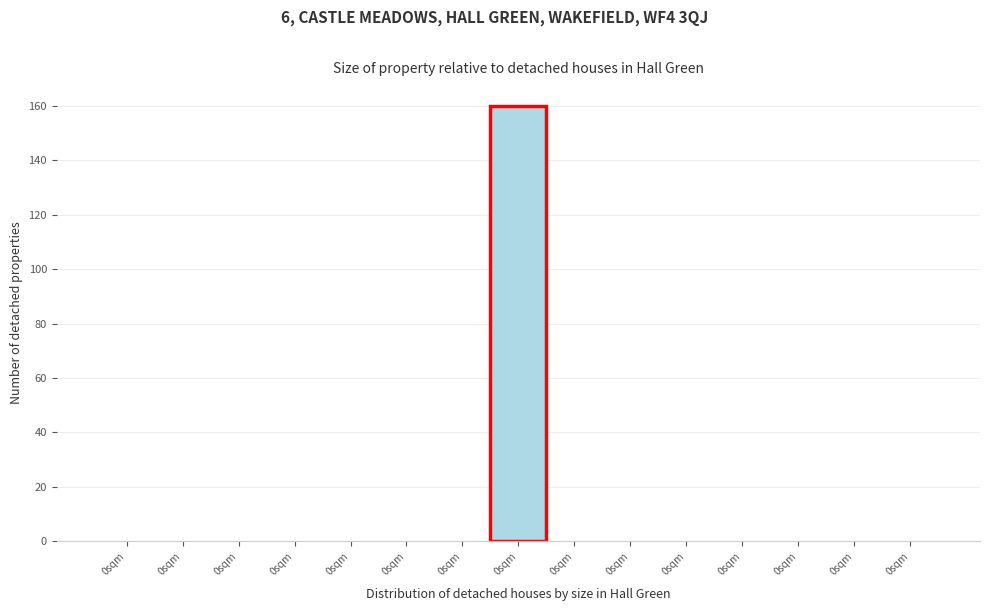

How many categories are shown in the chart?

15